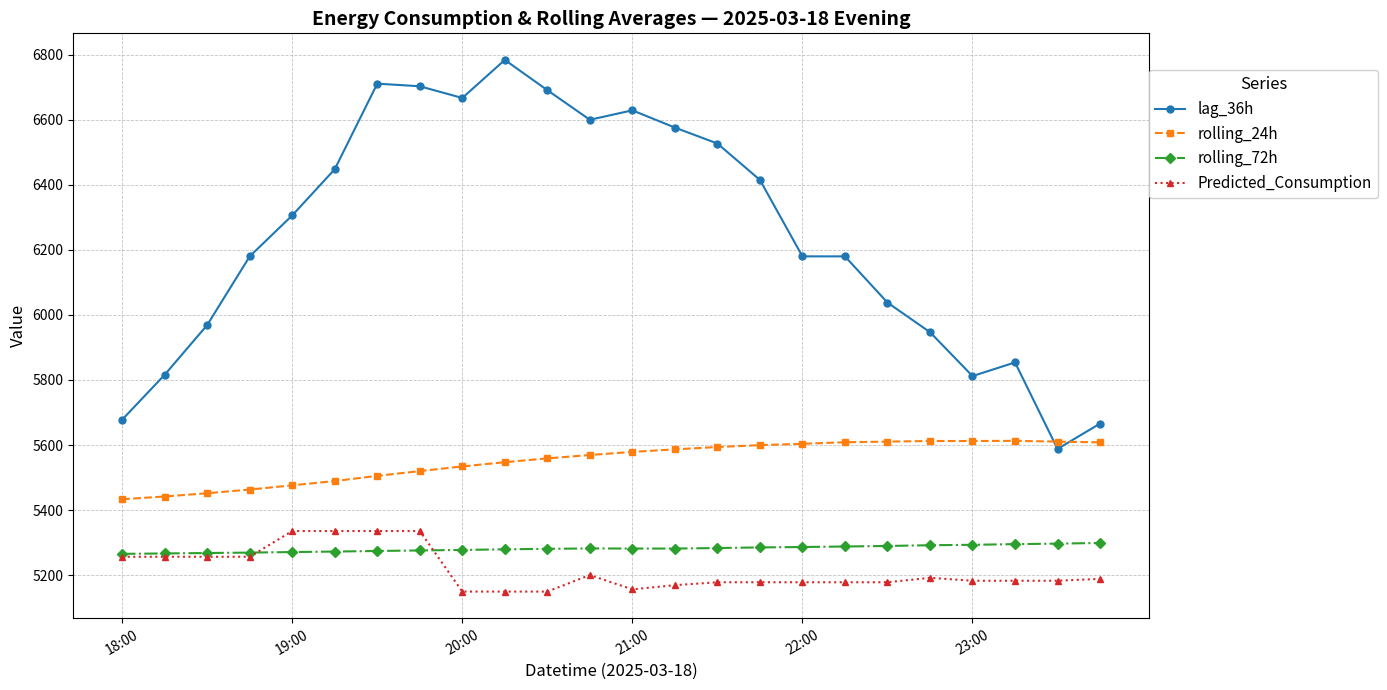

In rolling_24h, how many points are lower than both neighbors (excluding endpoints)?

1